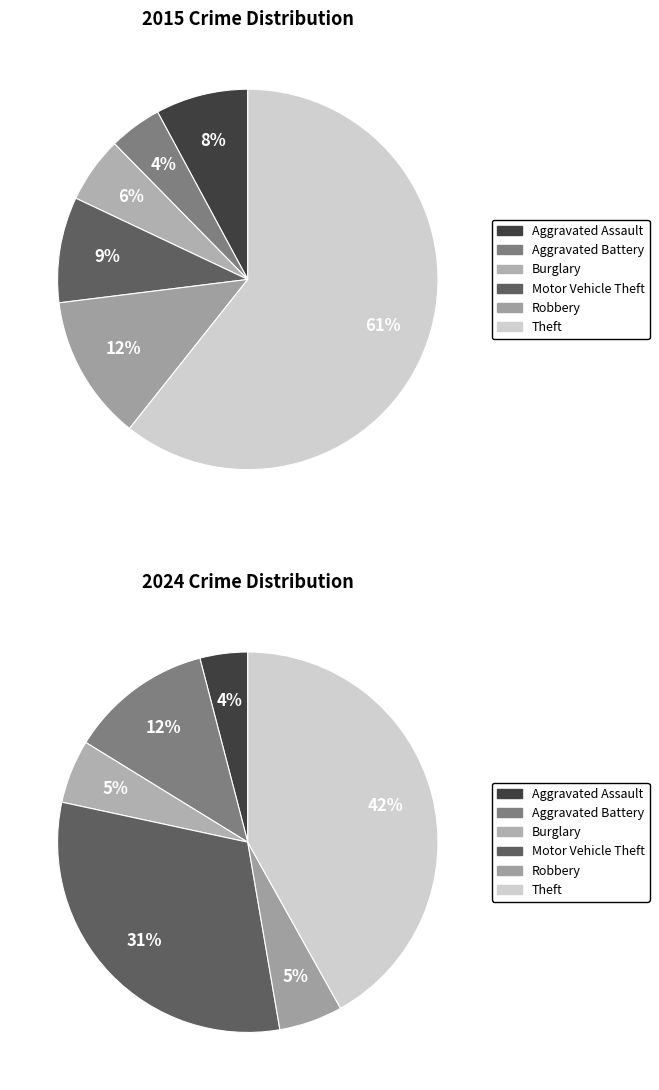

How many slices are in this pie chart?

6